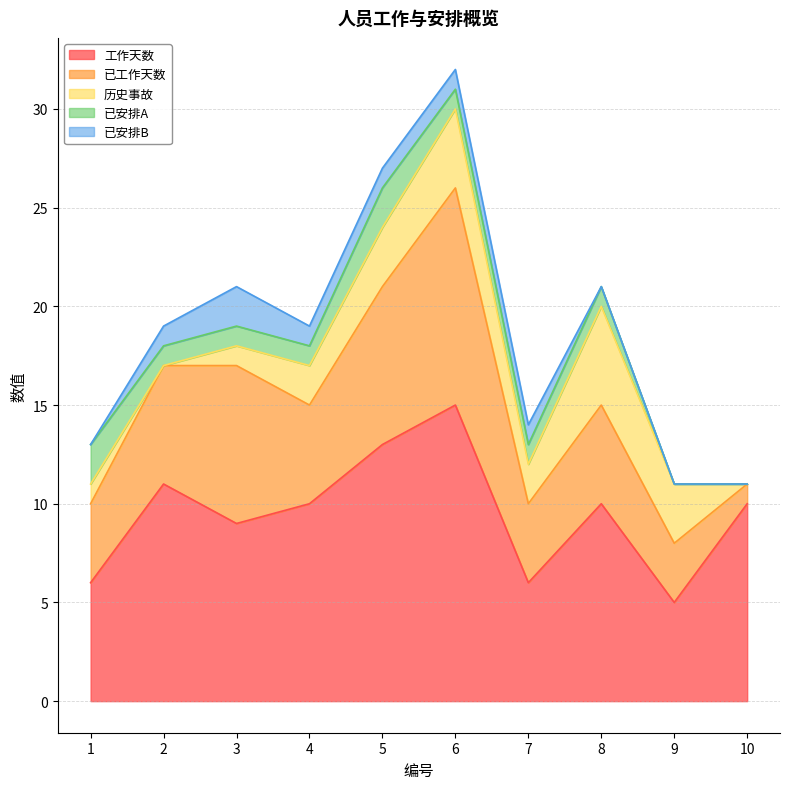

True or false: 已安排B has a value of 1 at 7.

True